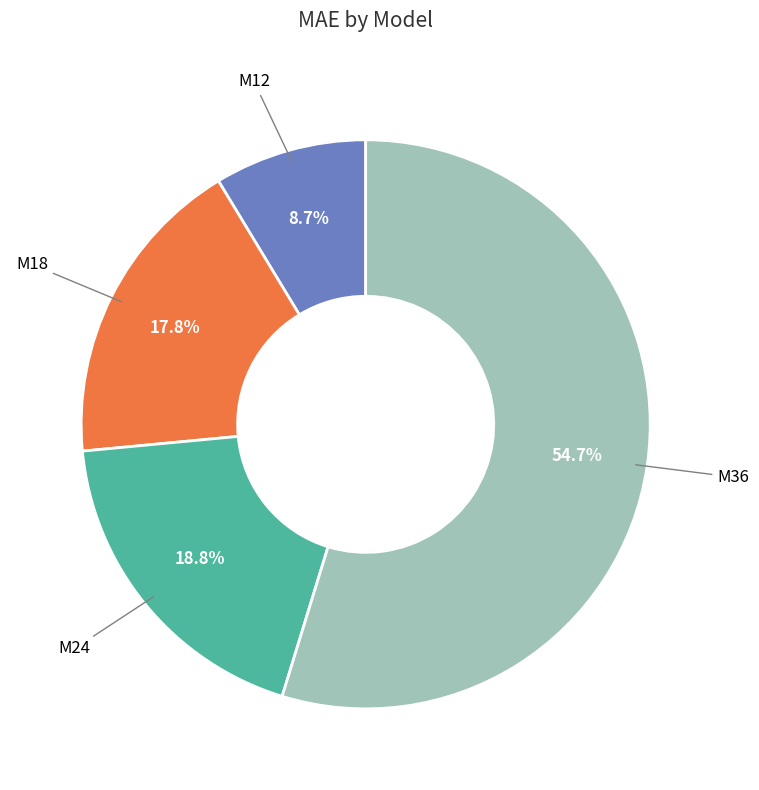

Is there any slice that represents more than half of the pie?

Yes